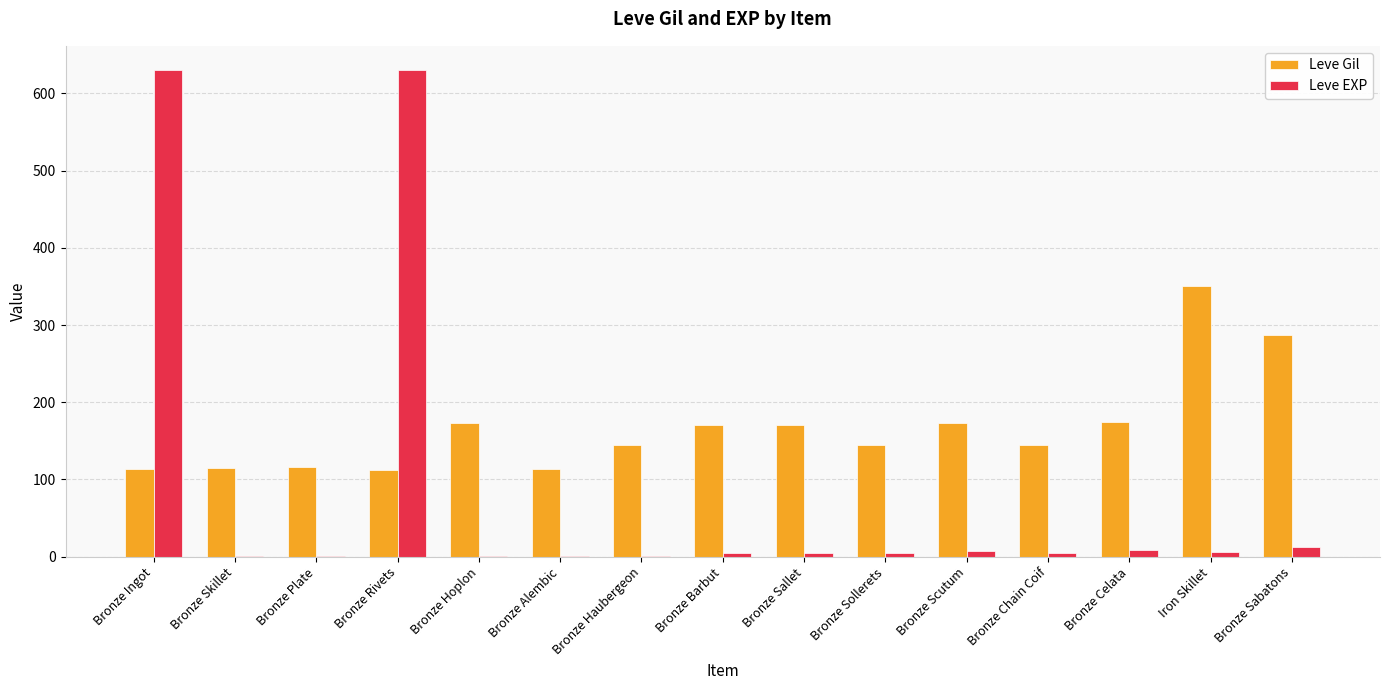

The Leve Gil series shows 170 at Bronze Barbut. True or false?

True